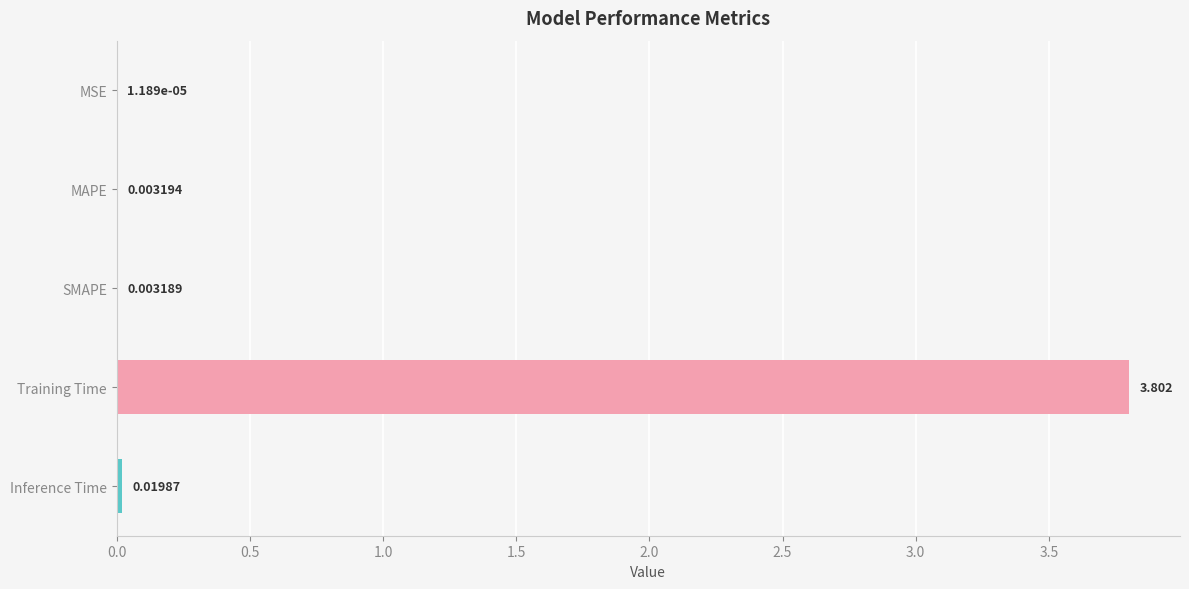

Which has a higher value, Inference Time or Training Time?

Training Time